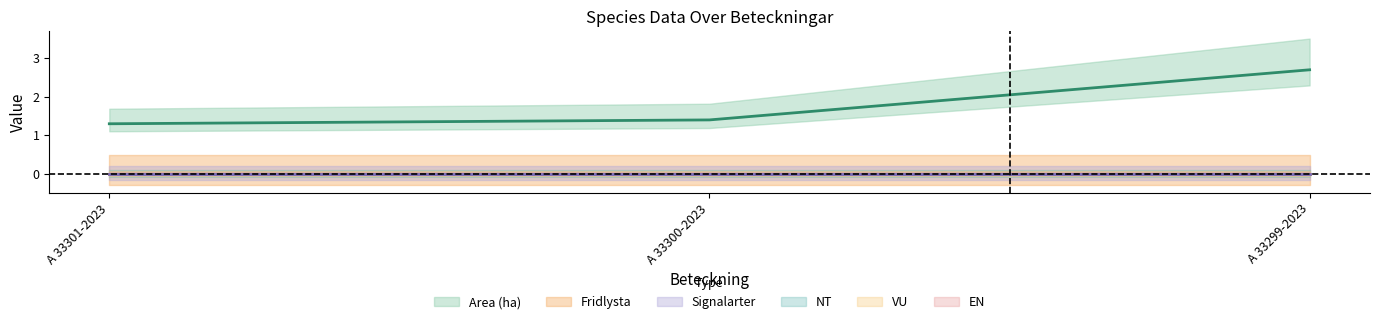

Count the Area (ha) values in the range 1 to 2.

2